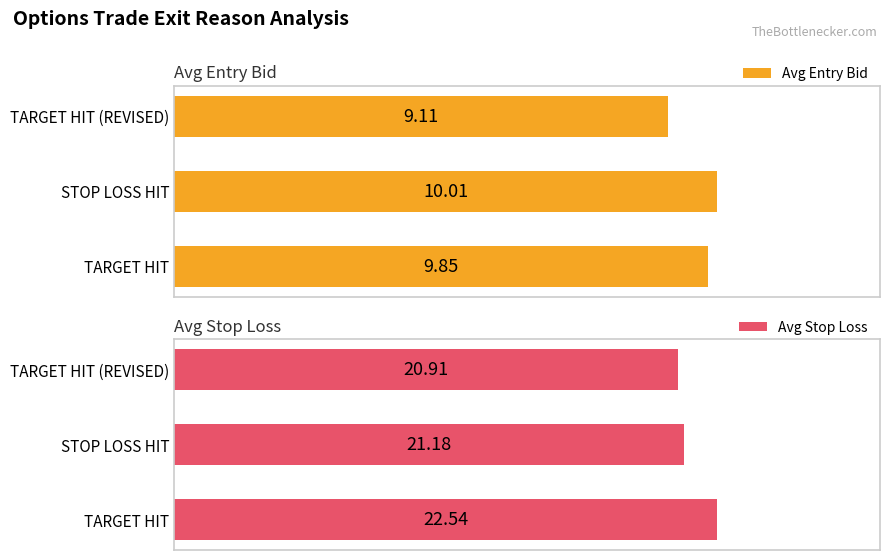

How many Avg Stop Loss values are between 20 and 22?

2